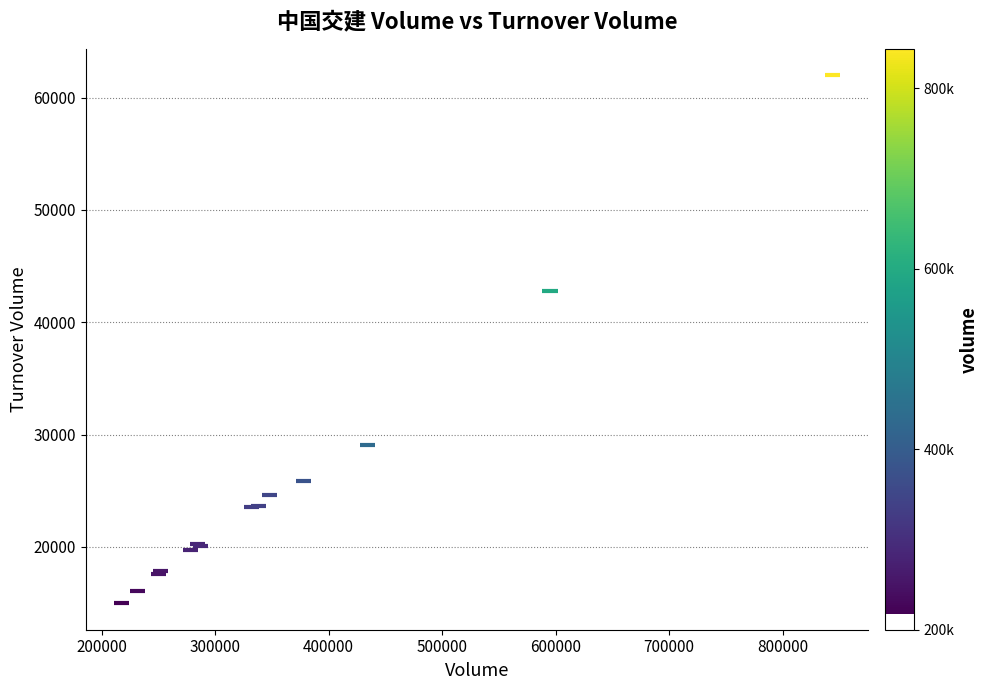

What Y value in the scatter plot is closest to 38486?

42763